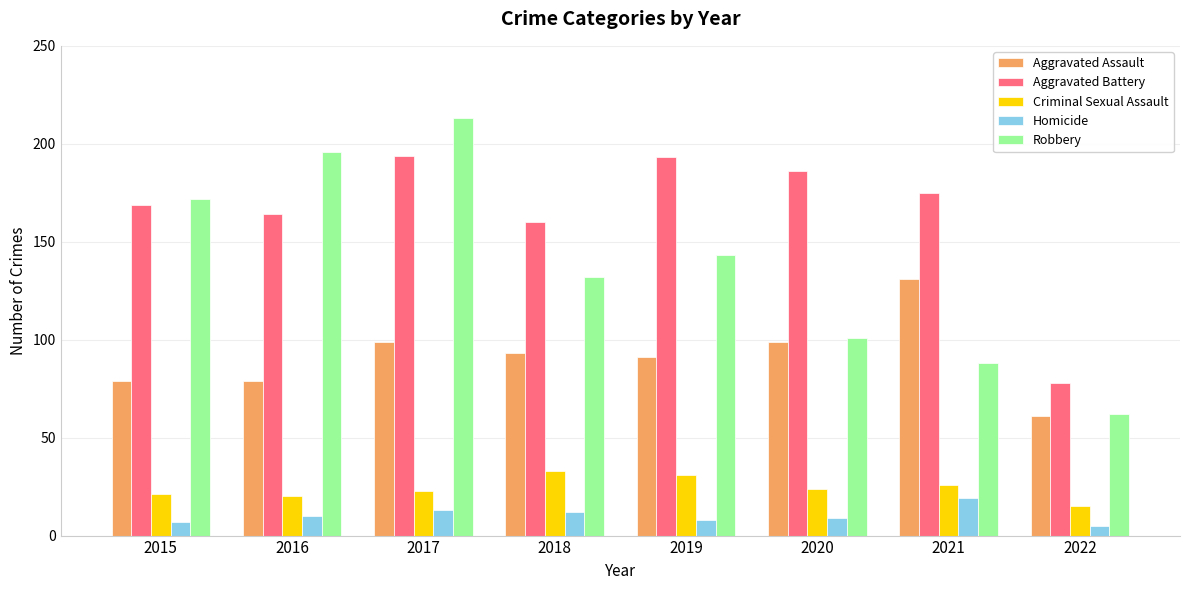

Which category has the lowest value in the Robbery series?

2022